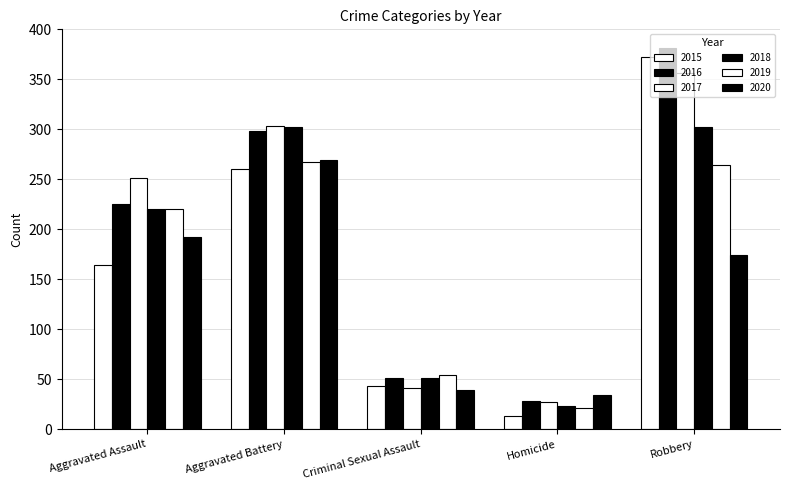

The 2019 series shows 91 at Criminal Sexual Assault. True or false?

False